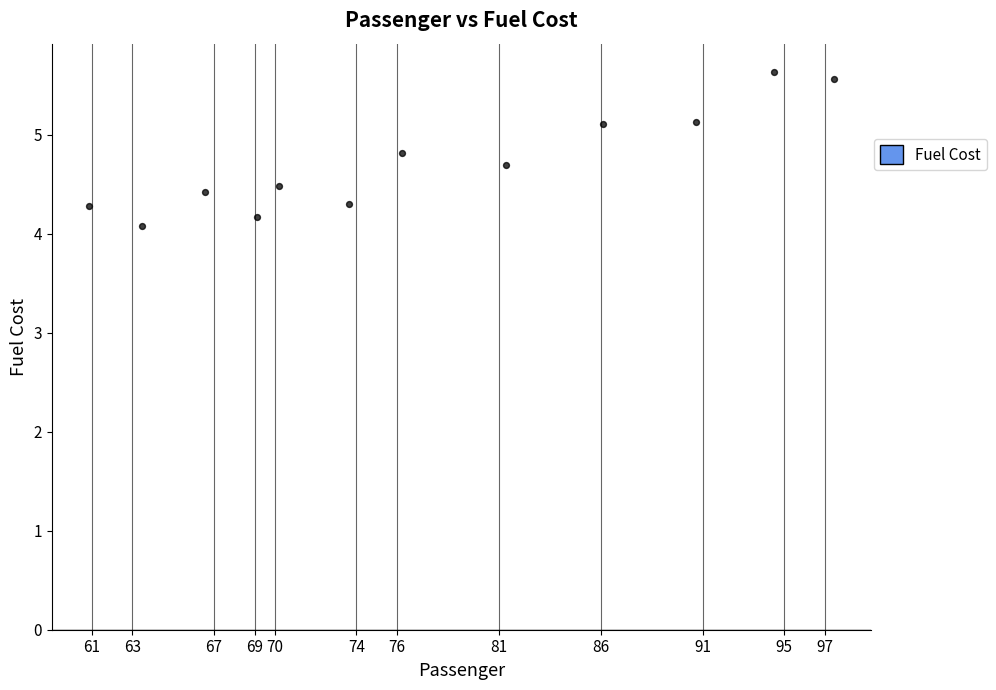

What is the average Y value?

4.7